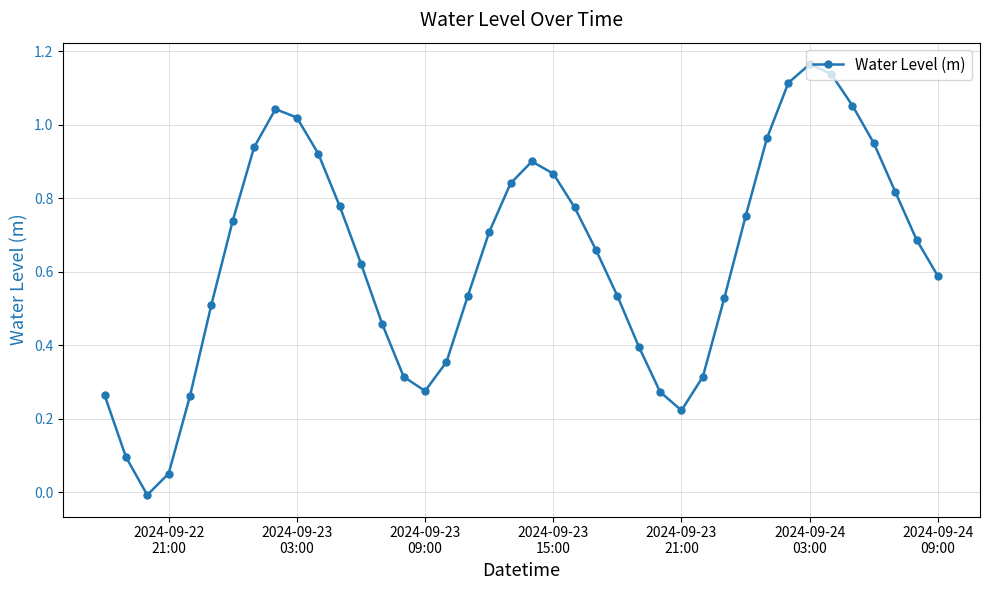

How many interior local valleys (lower than both neighbors) does the data have?

3